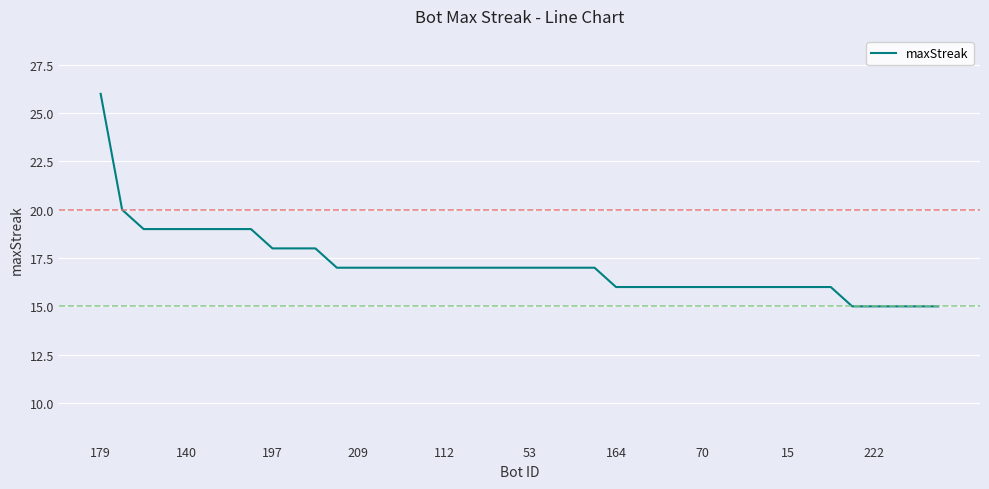

How many series are shown in this chart?

1